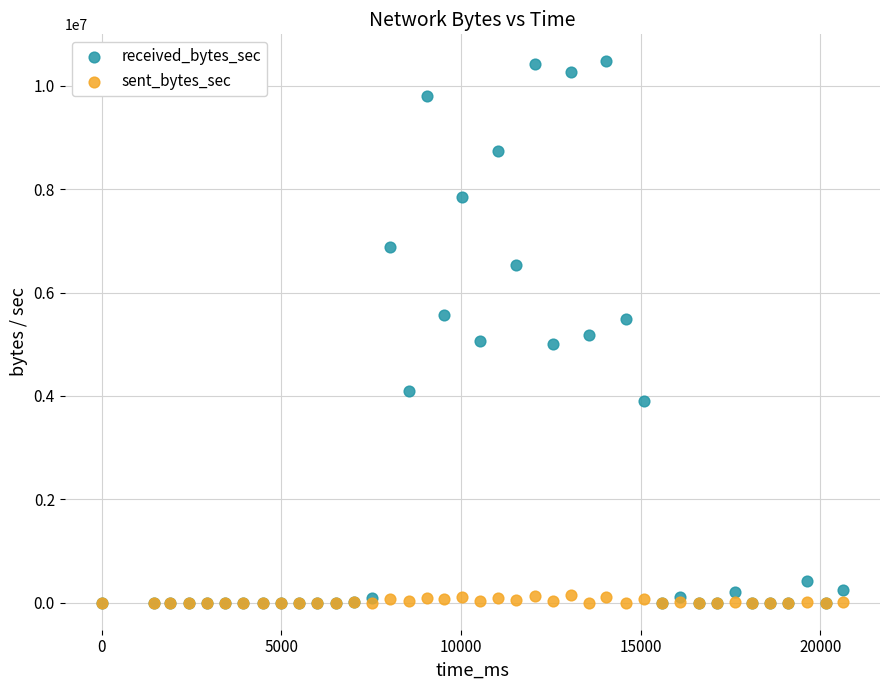

Which series reaches the maximum Y coordinate?

received_bytes_sec